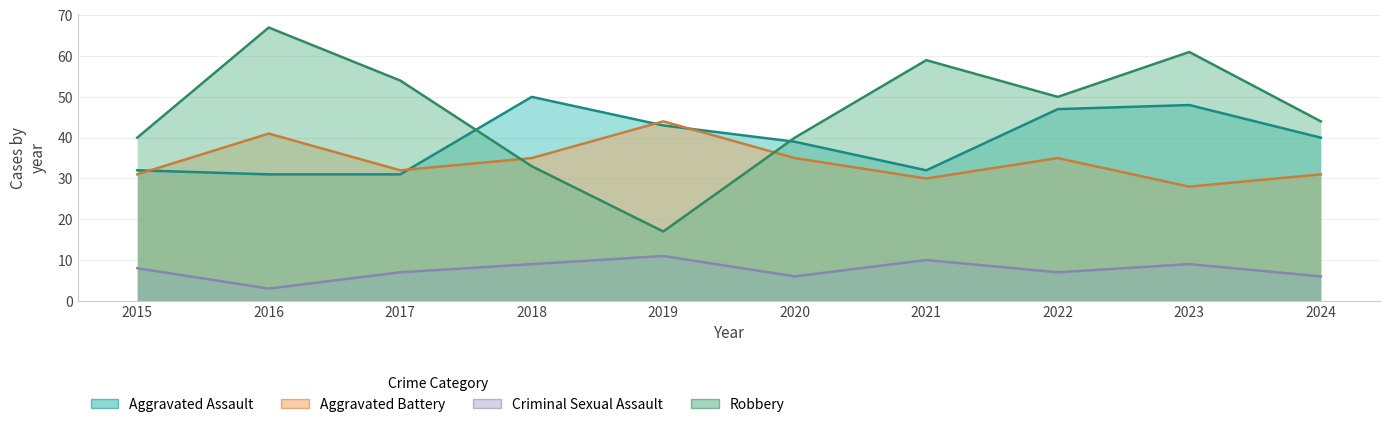

Read the Aggravated Assault value at 2019, to the nearest 5.

45